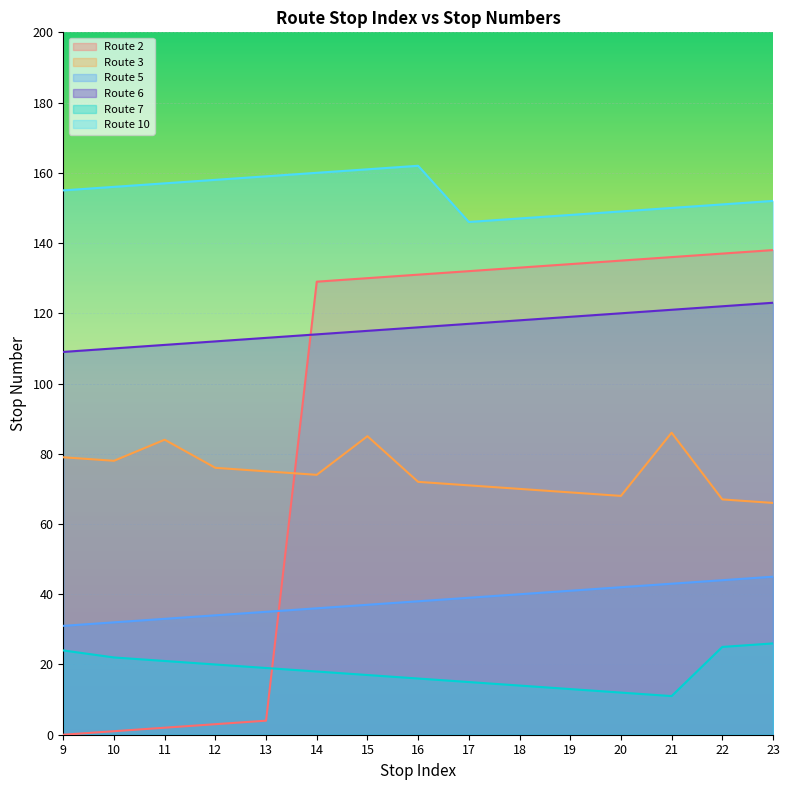

What is the highest value of the Route 5 series?

45